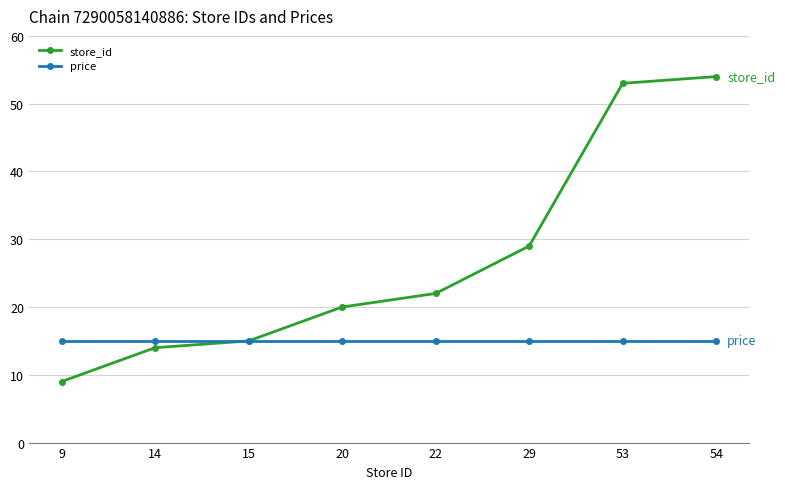

Reading left to right, list all the values displayed in this chart.

store_id: 9	14	15	20	22	29	53	54
price: 15	15	15	15	15	15	15	15